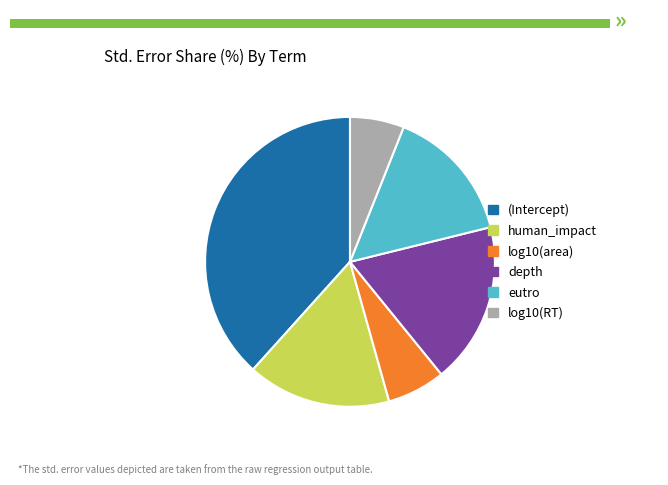

Does depth represent more than half of the total?

No